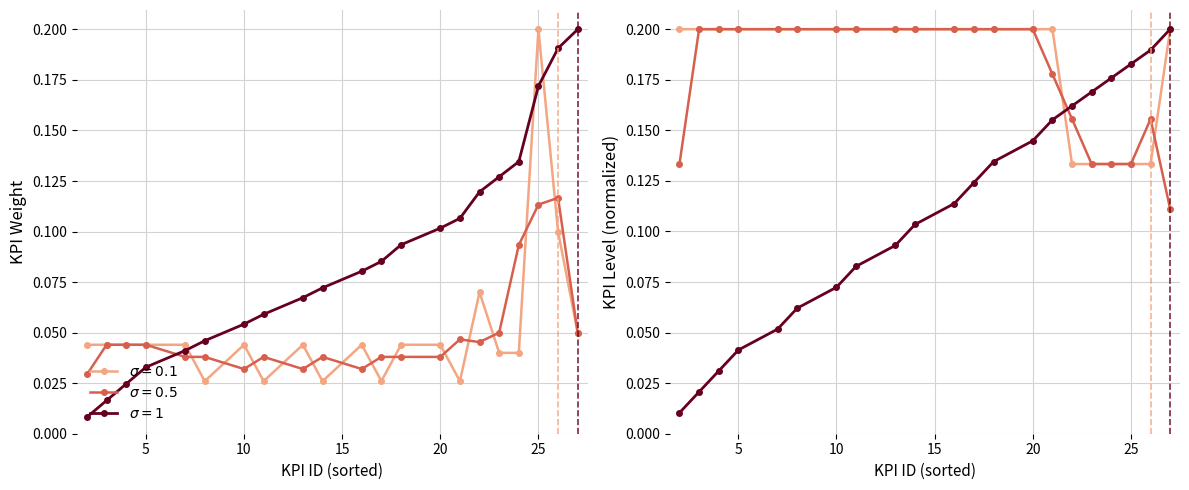

At which label does KPI ID reach its peak?

27